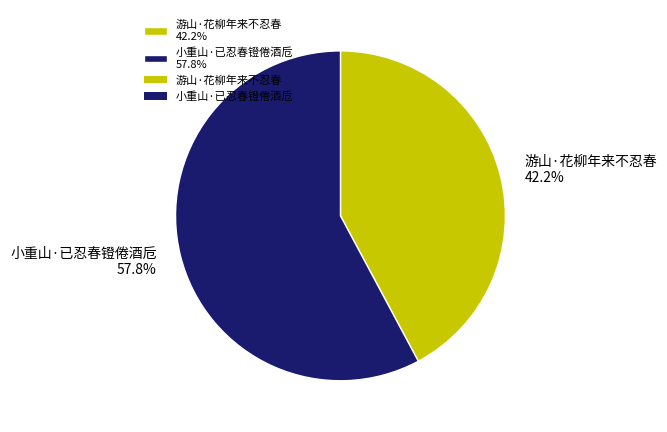

True or false: 游山·花柳年来不忍春 accounts for 42% of the total.

True